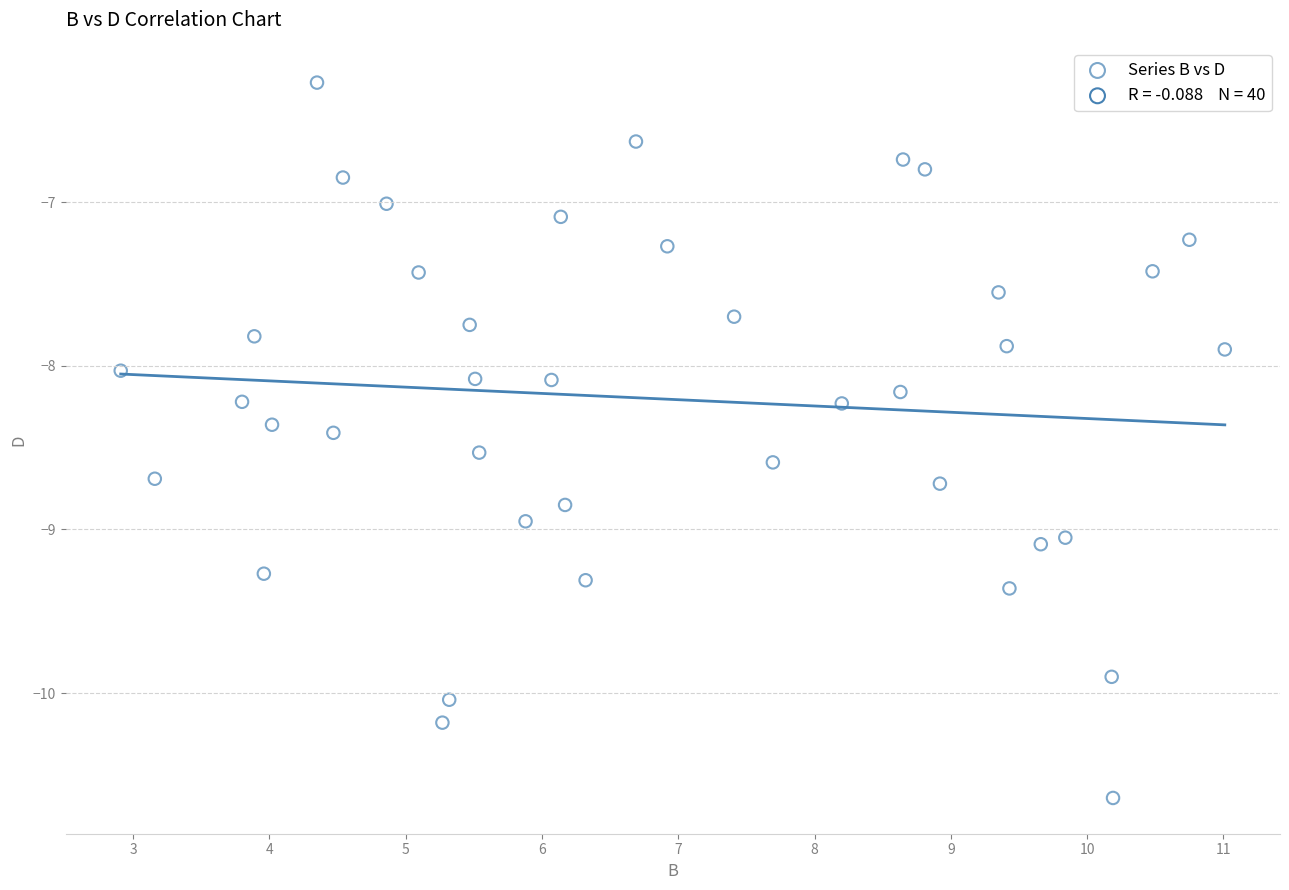

What is the range of Y values (max minus min)?

4.4